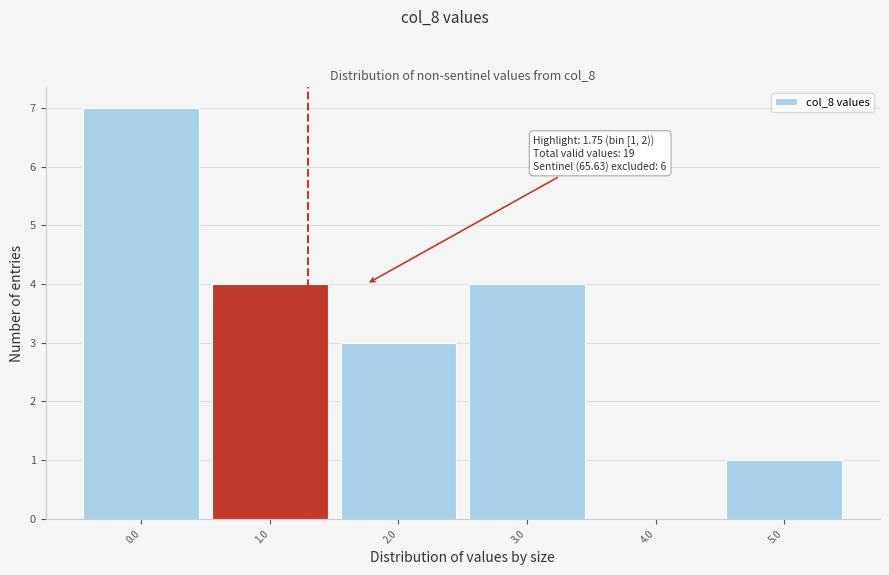

Reading right to left, transcribe all the data shown in this chart.

5.0=1	4.0=0	3.0=4	2.0=3	1.0=4	0.0=7